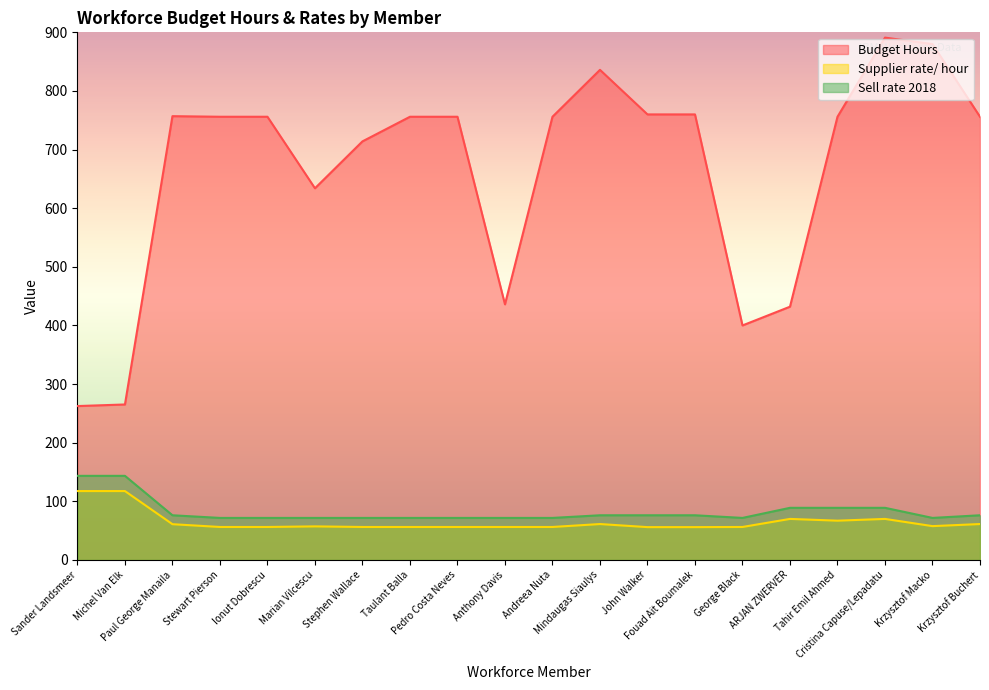

True or false: Budget Hours and Supplier rate/ hour intersect in this chart.

False